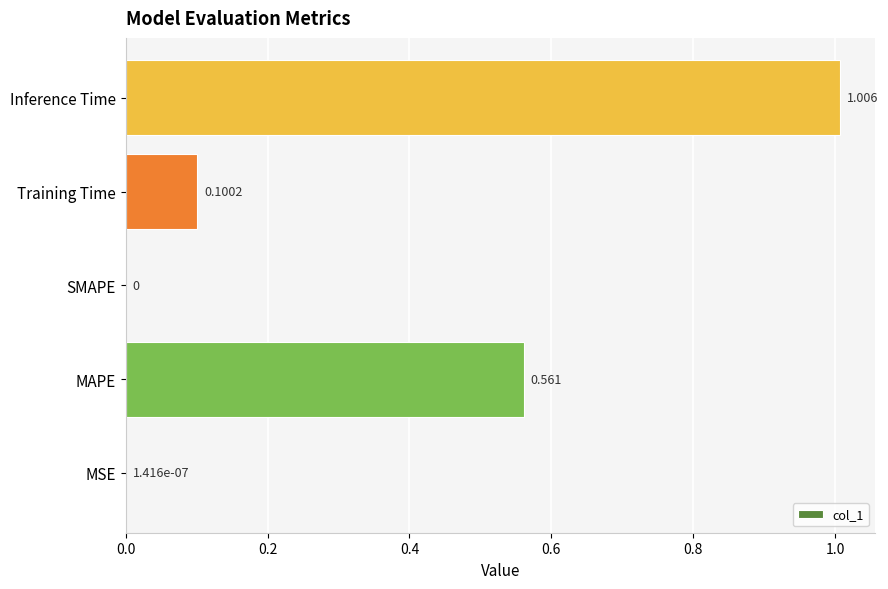

Which has a higher value, MAPE or Training Time?

MAPE